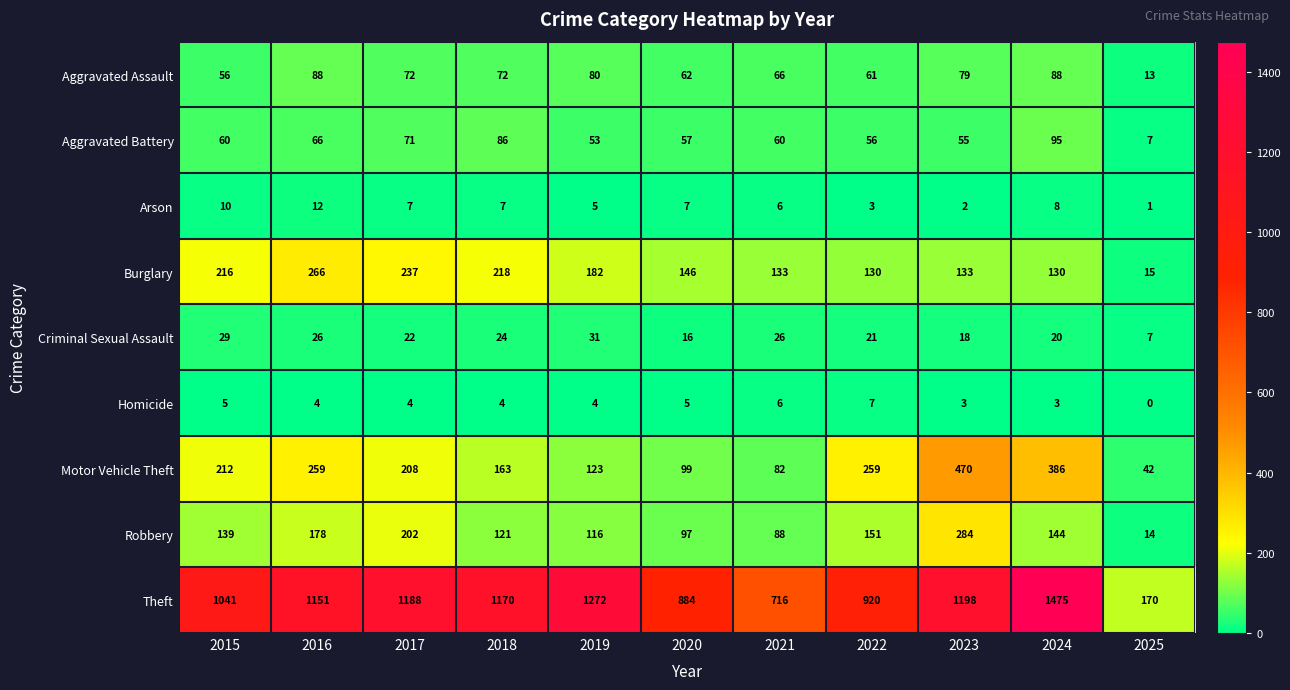

What is the sum of the Theft values at 2022 and 2018?

2090